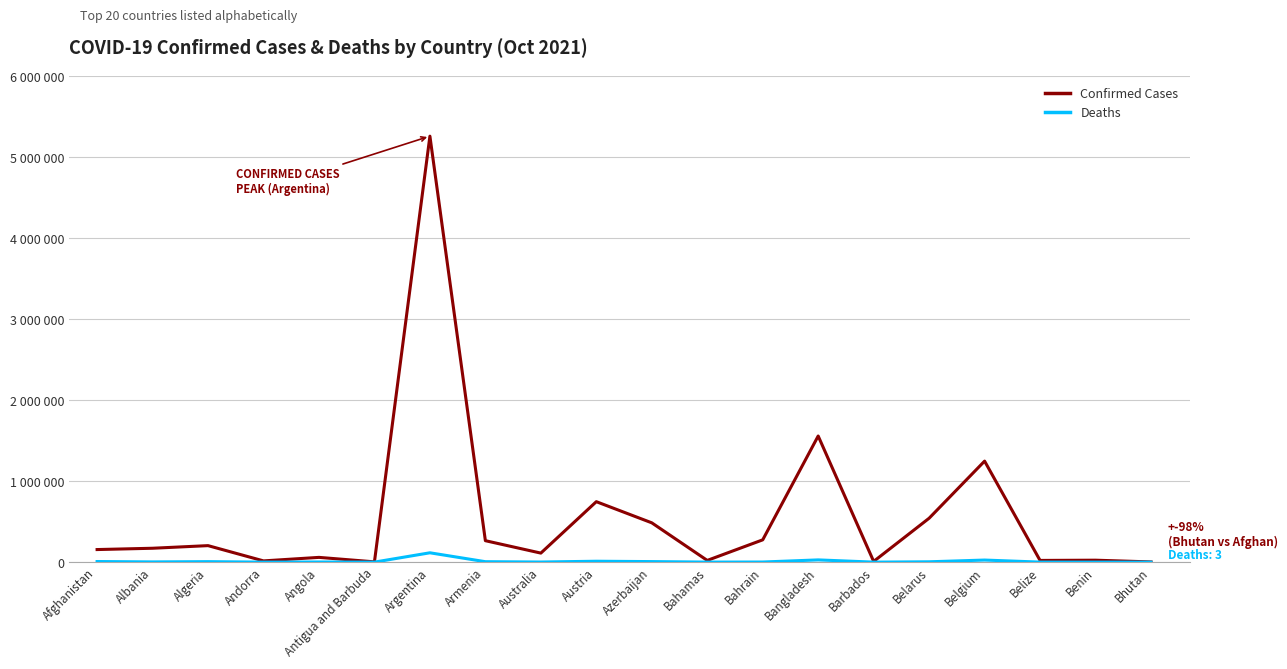

What is the value of the Confirmed Cases point at the 15th from the left?

8792